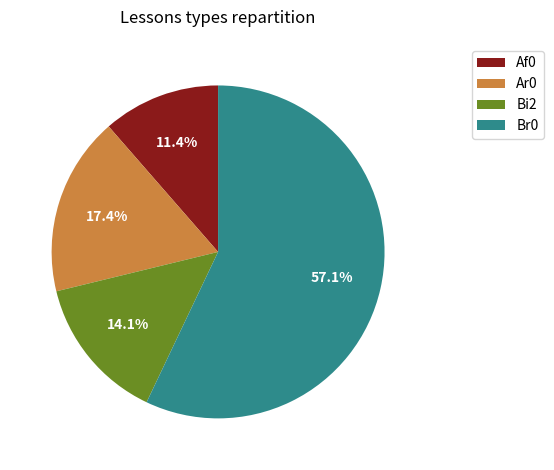

To the nearest percent, what is the difference between the largest and smallest slice percentages?

46%